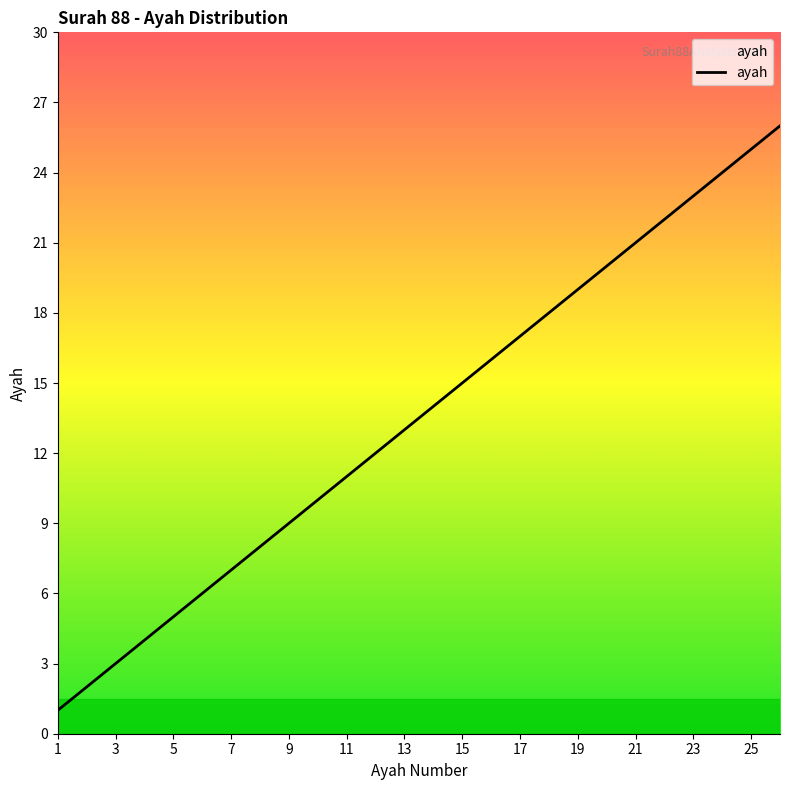

What is the difference between the maximum and minimum values?

25